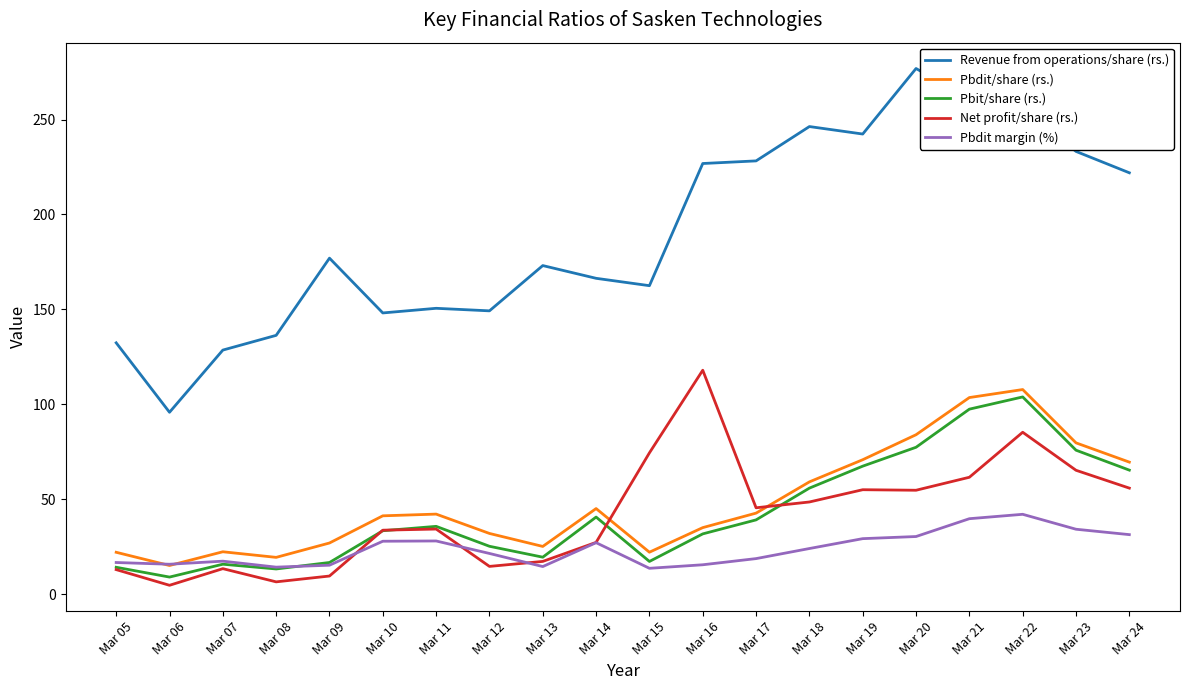

How many lines are shown in the chart?

5